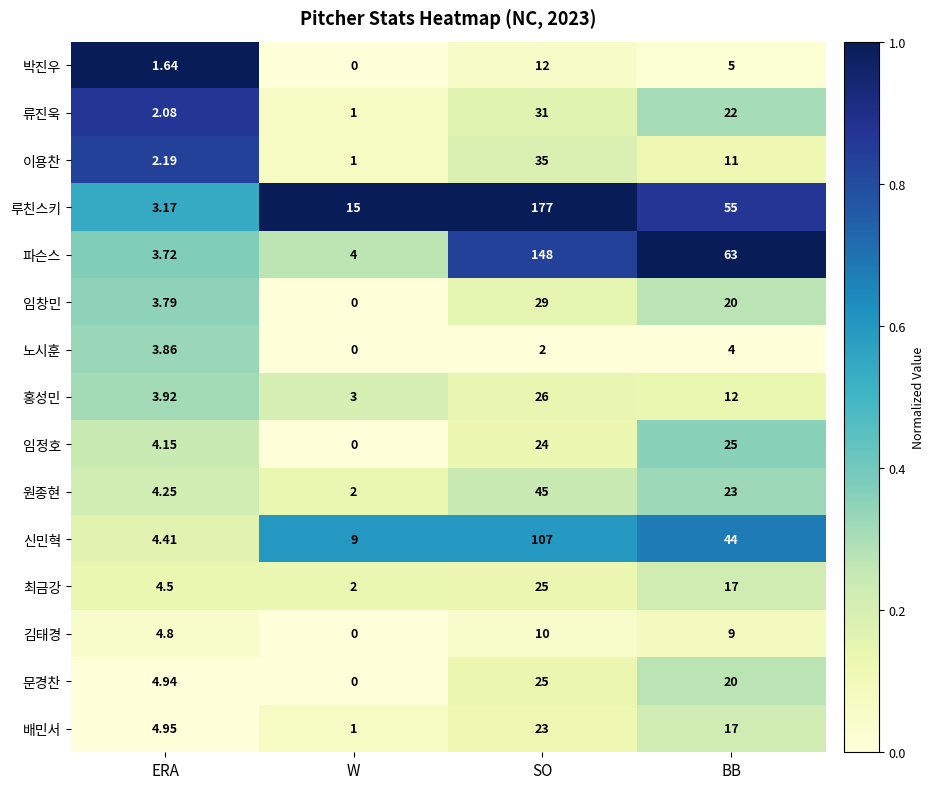

Which series has the largest total across all categories?

루친스키